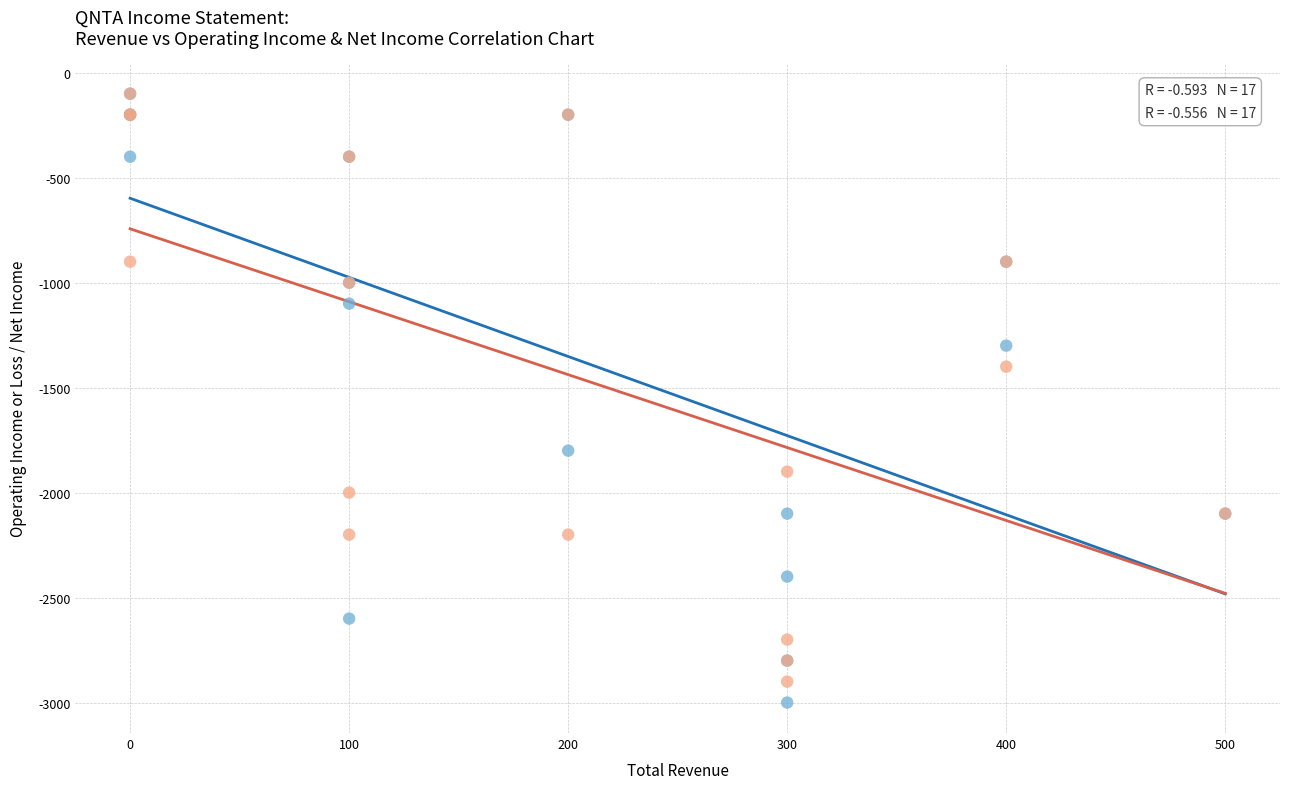

What are all the series names shown in the legend?

Operating Income or Loss, Net Income